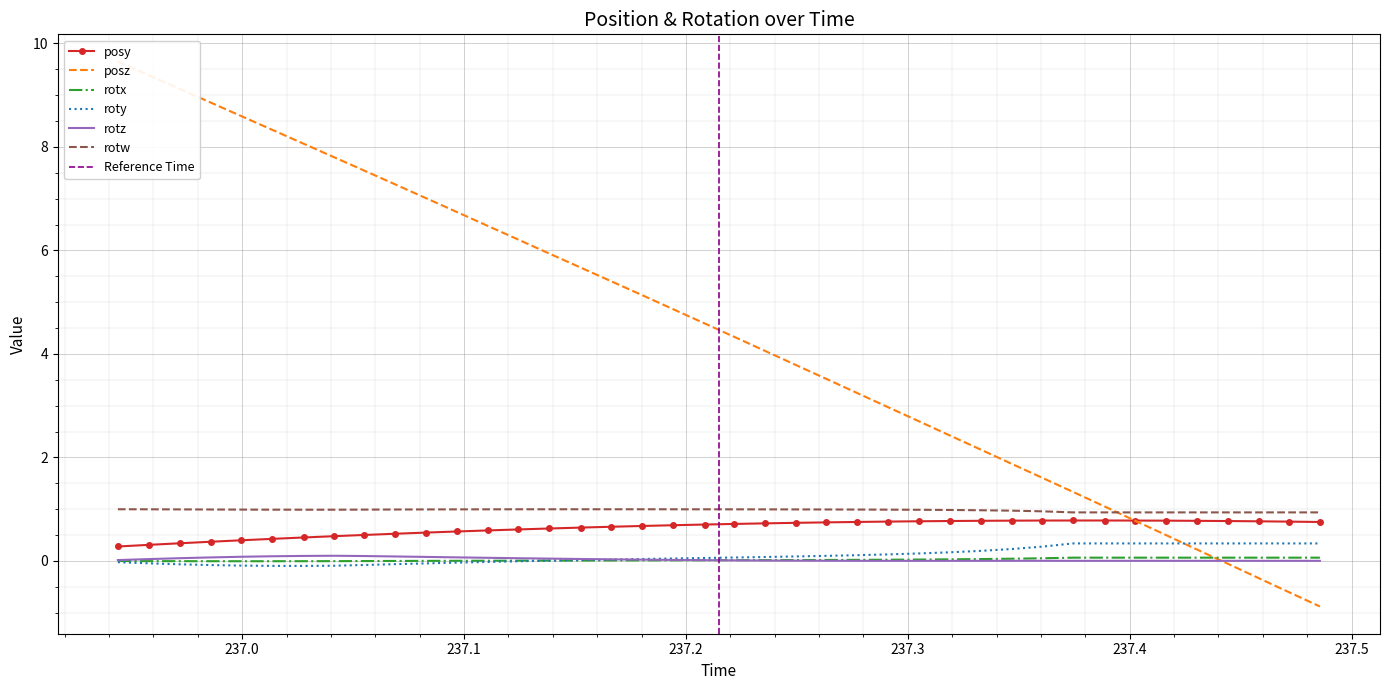

True or false: posy and rotx cross at least once.

False